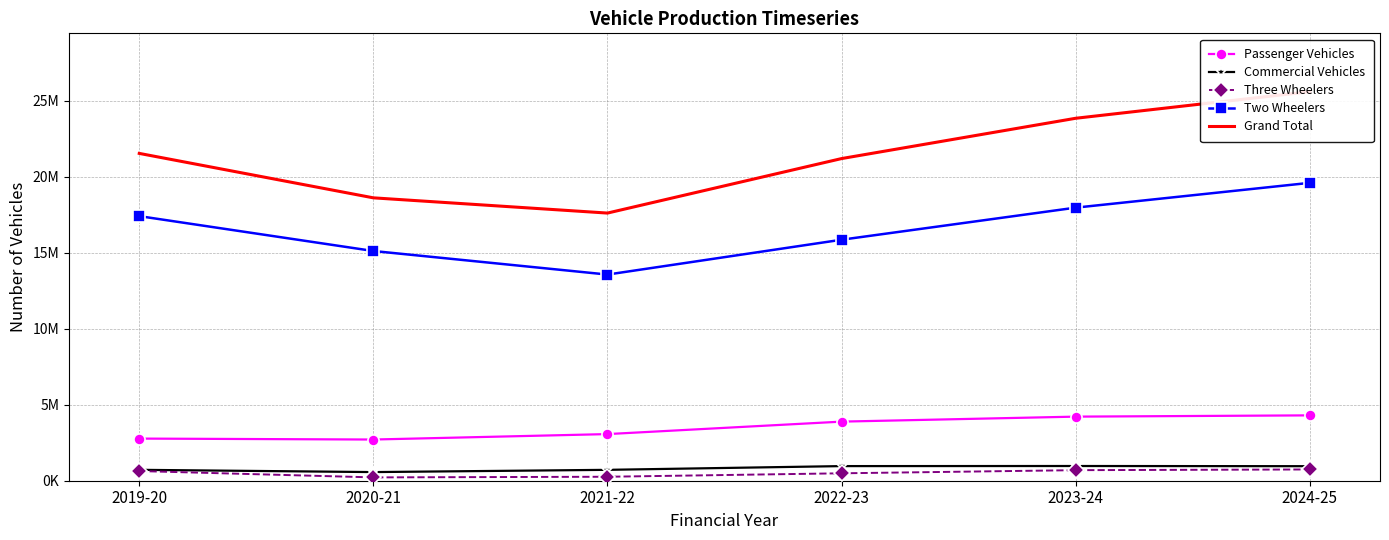

At which category does Passenger Vehicles reach its first local valley?

2020-21